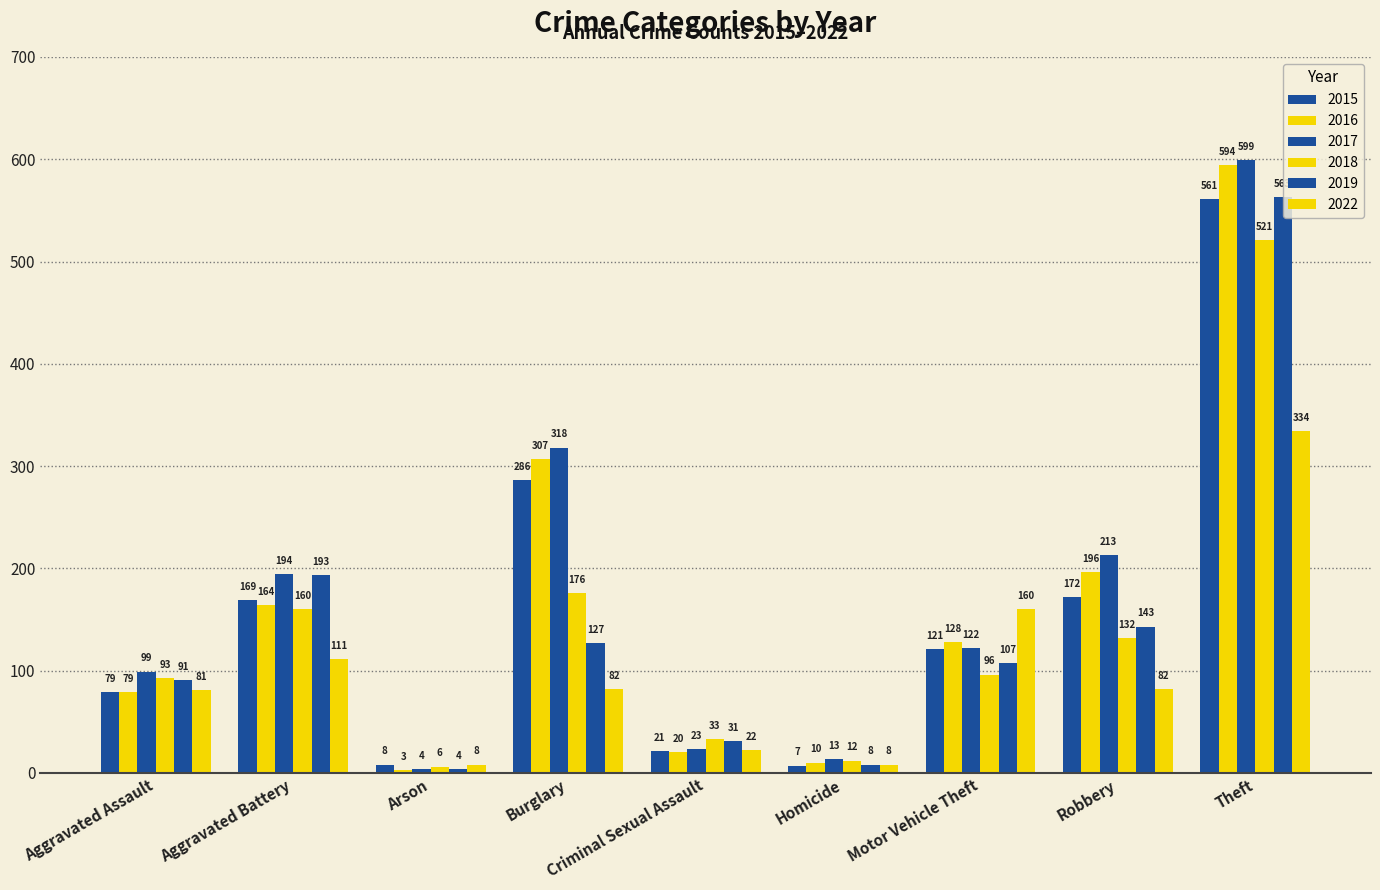

What is the approximate value of 2017 at Criminal Sexual Assault?

23